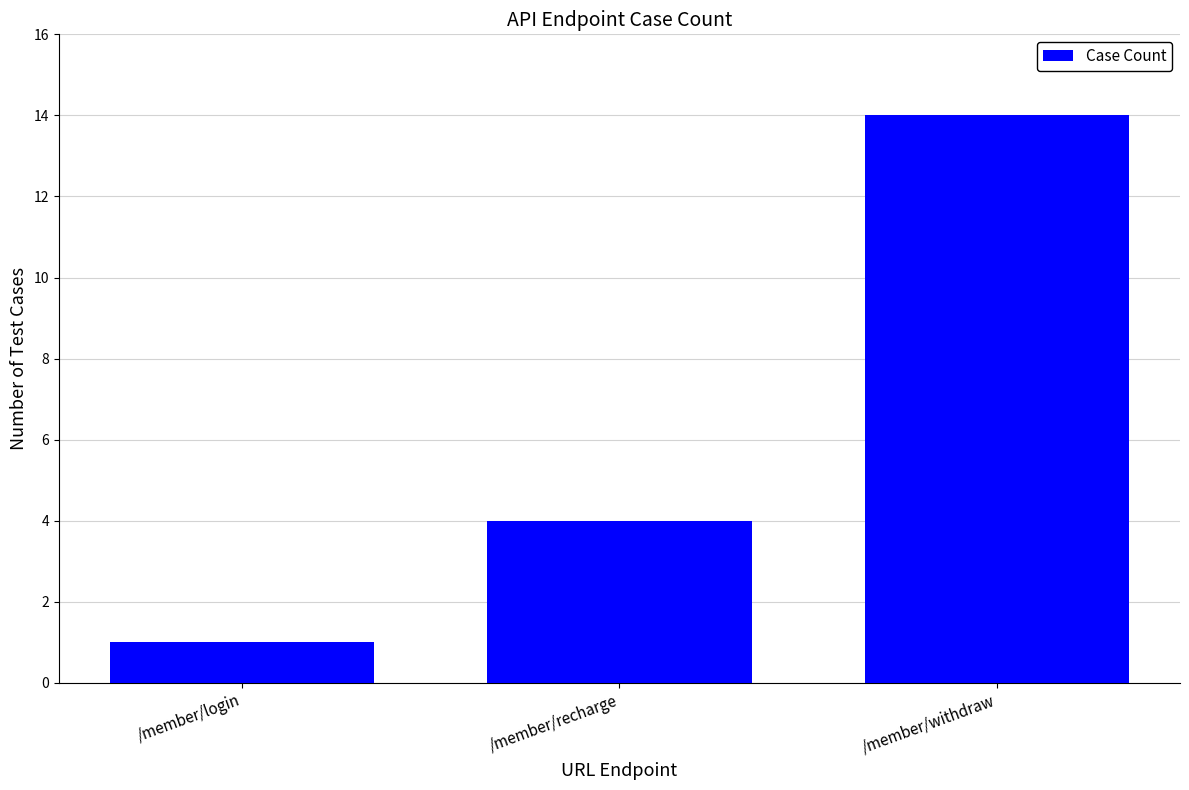

The value at /member/recharge is 4. True or false?

True